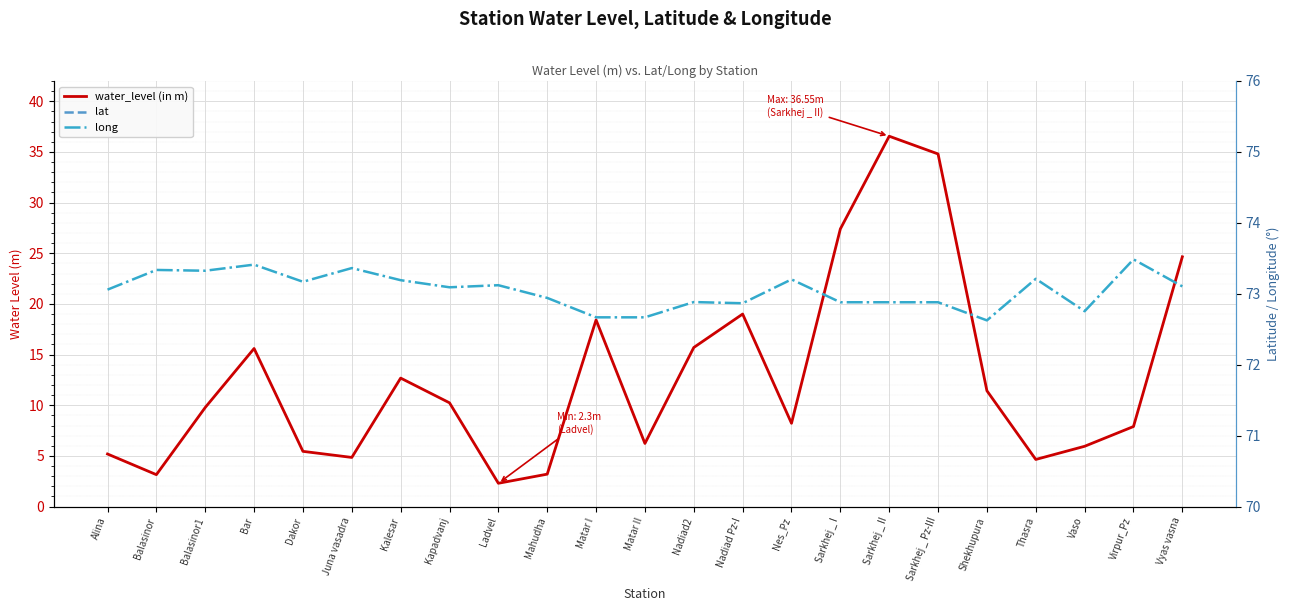

Where is lat nearest to the value 22?

Shekhupura